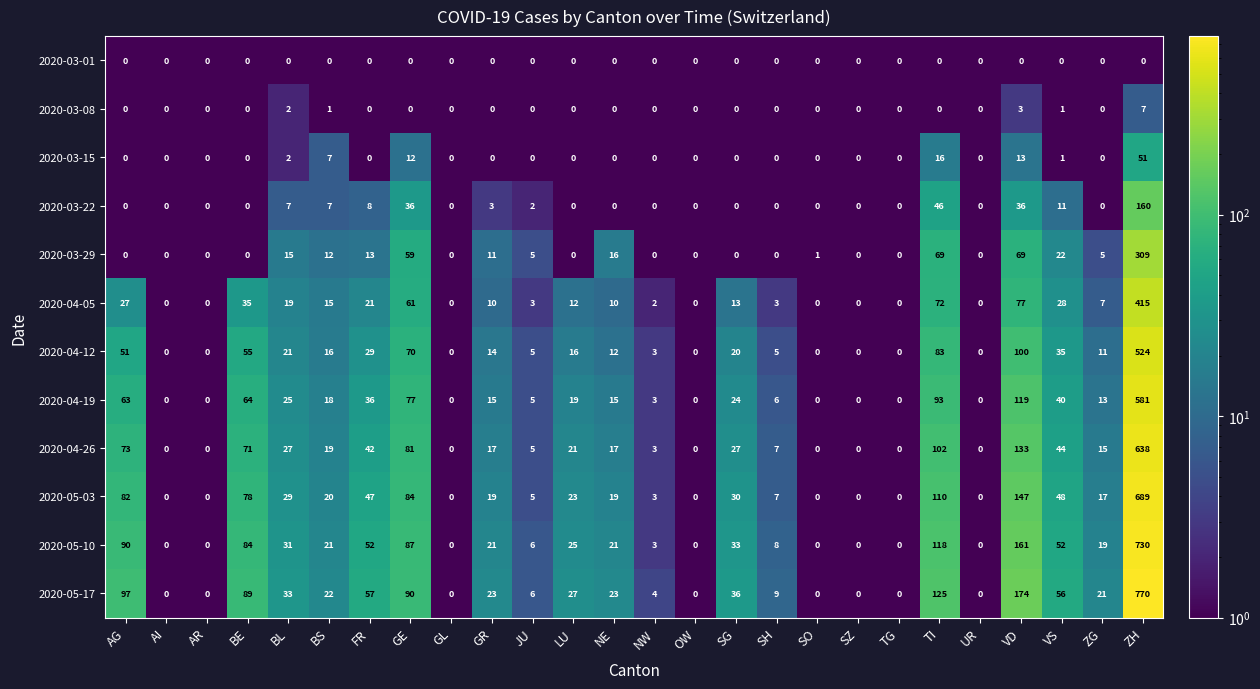

What is the maximum value for 2020-05-17?

770